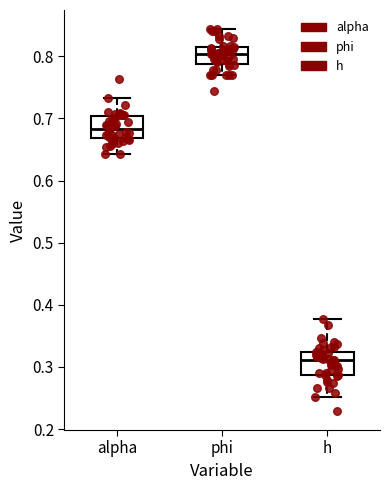

Where does the median line of the box for alpha sit on the y-axis? The values are not printed on the chart, so give them approximately, as read against the axis.

0.68